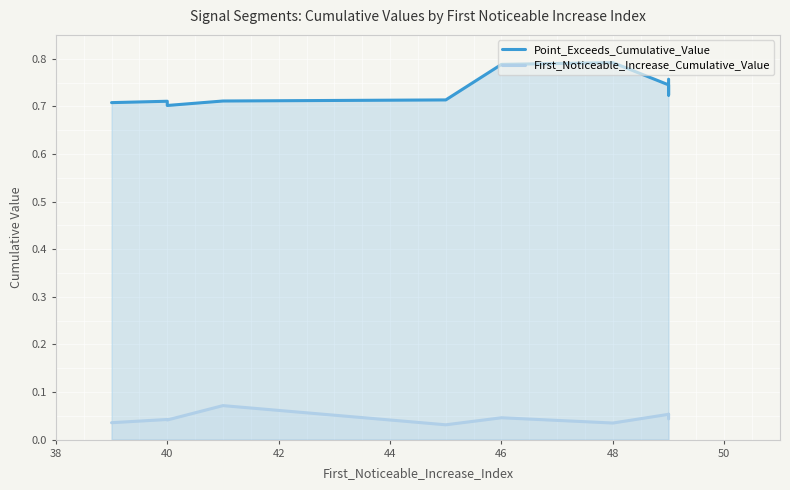

Which series has the widest spread of values?

Point_Exceeds_Cumulative_Value